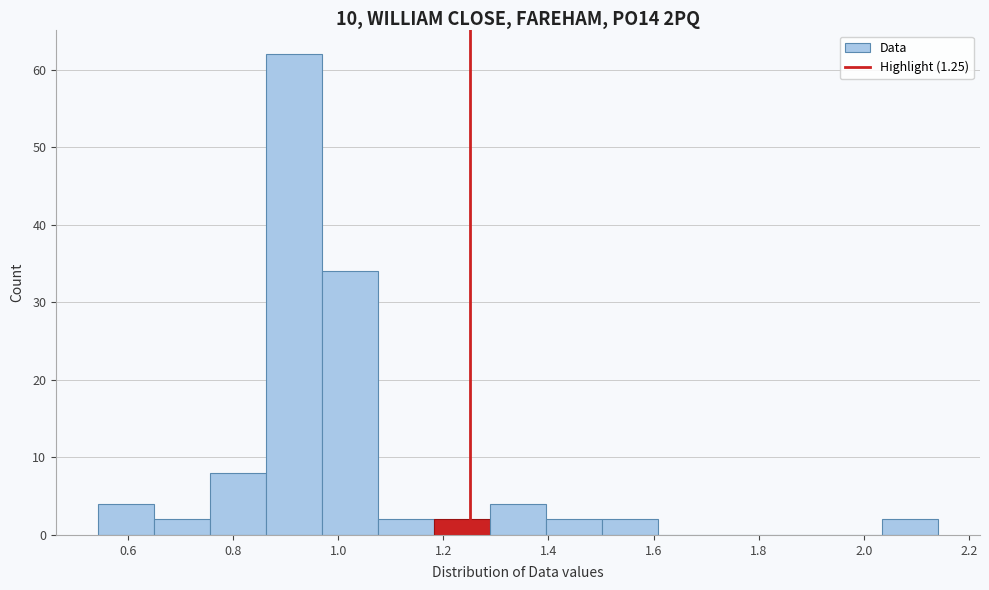

Reading left to right, list every bar in this chart as the range it spans on the x-axis followed by its height. Neither the bar edges nor the heights are printed on the chart, so give them approximately, as read against the axes.

0.54 to 0.64: 4
0.64 to 0.76: 2
0.76 to 0.86: 8
0.86 to 0.96: 62
0.96 to 1.08: 34
1.08 to 1.18: 2
1.18 to 1.28: 2
1.28 to 1.40: 4
1.40 to 1.50: 2
1.50 to 1.60: 2
1.60 to 1.72: 0
1.72 to 1.82: 0
1.82 to 1.92: 0
1.92 to 2.04: 0
2.04 to 2.14: 2